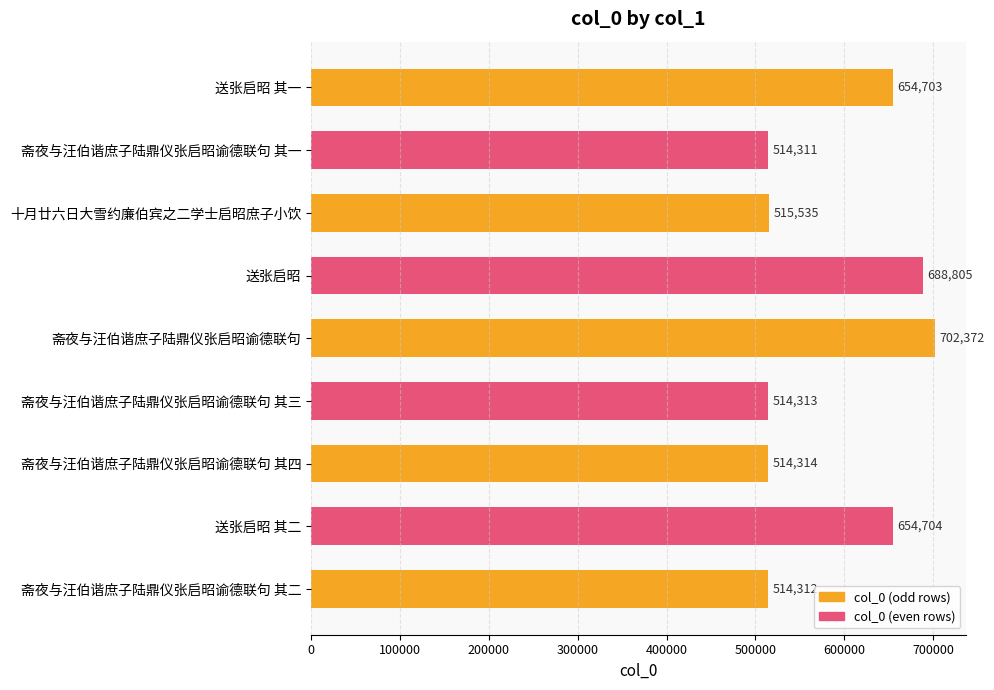

Is it true that the value at 斋夜与汪伯谐庶子陆鼎仪张启昭谕德联句 其三 is 713341?

False